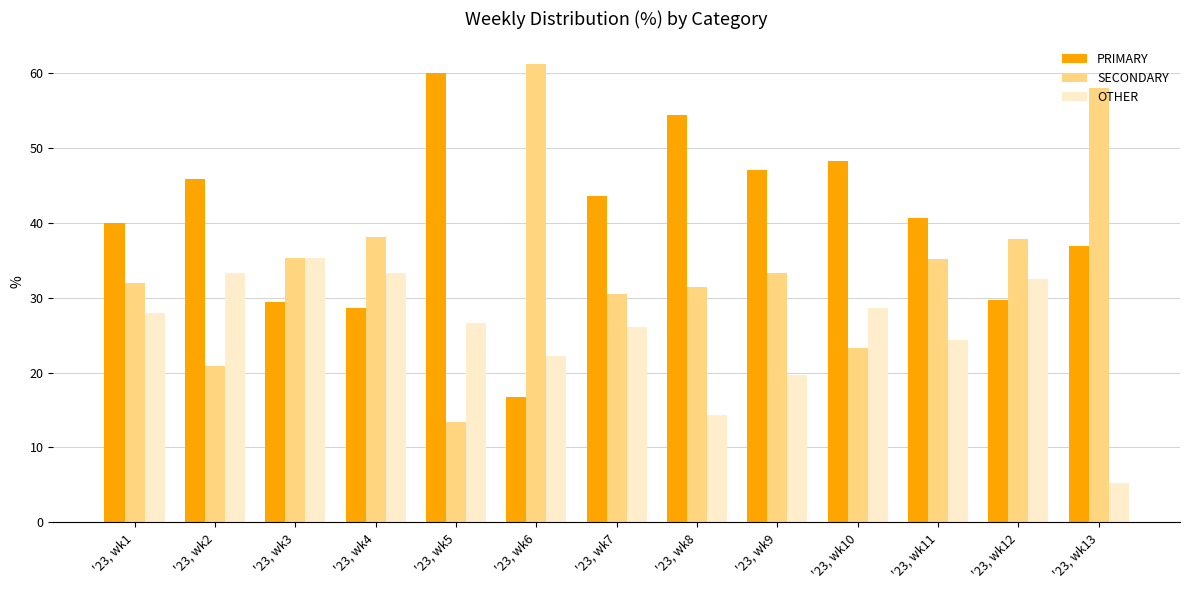

What is the difference between the PRIMARY values at '23, wk12 and '23, wk11?

10.8